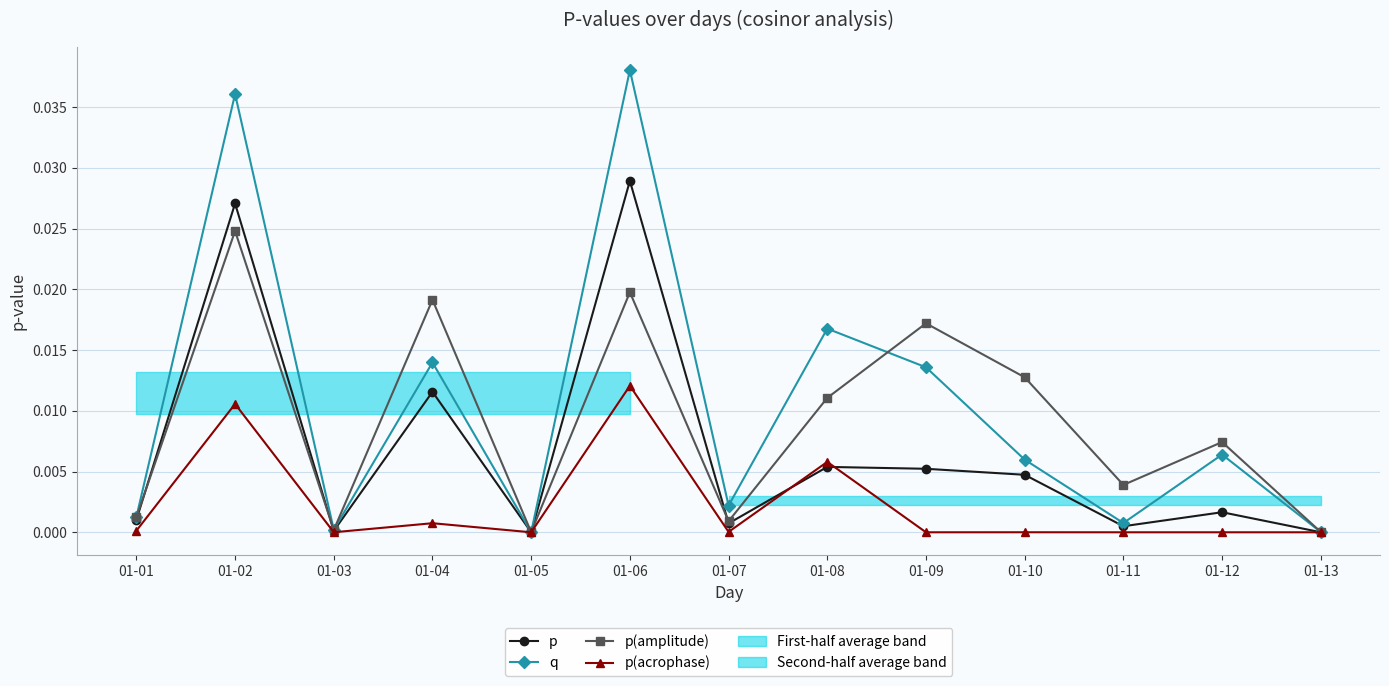

True or false: p has more than 0 points higher than both neighbors.

True